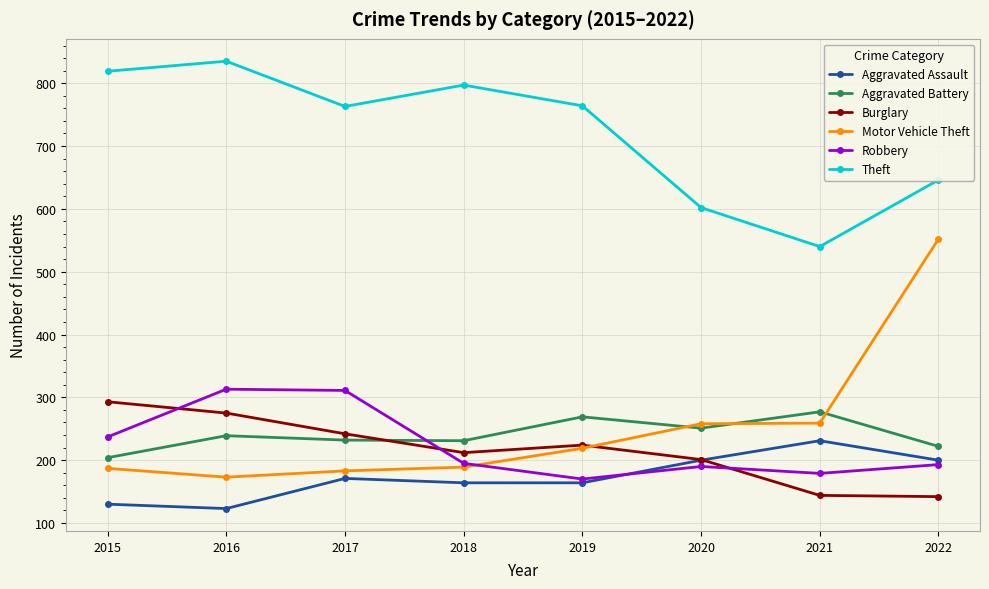

What is the sum of the Motor Vehicle Theft values at 2019 and 2021?

478